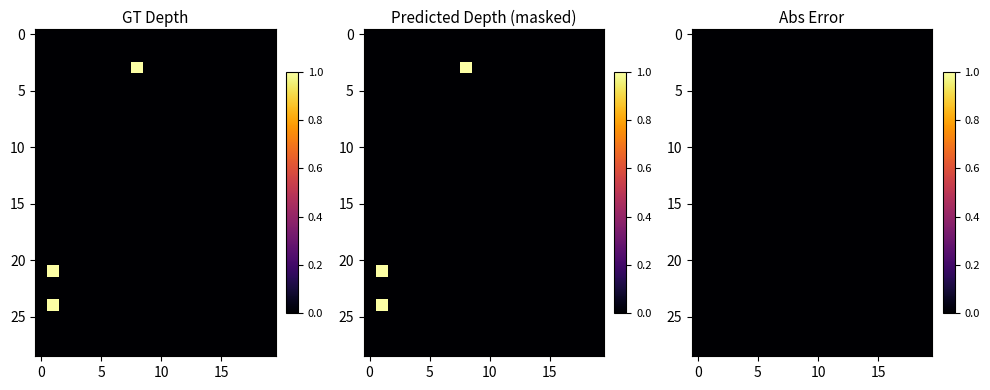

At which category is the sum across all series the highest?

1